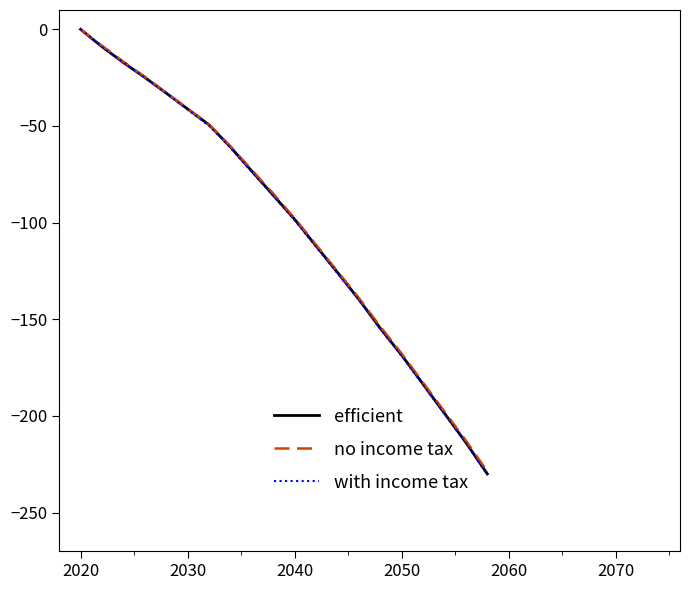

What are all the series names shown in the legend?

efficient, no income tax, with income tax